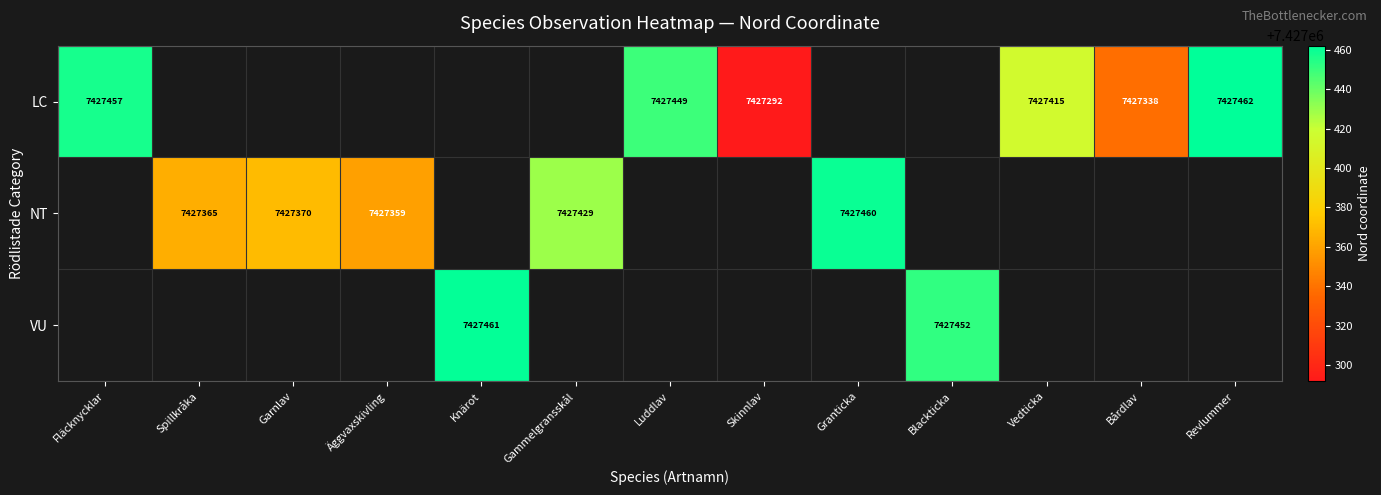

Is it true that LC equals 12997027 at Vedticka?

False